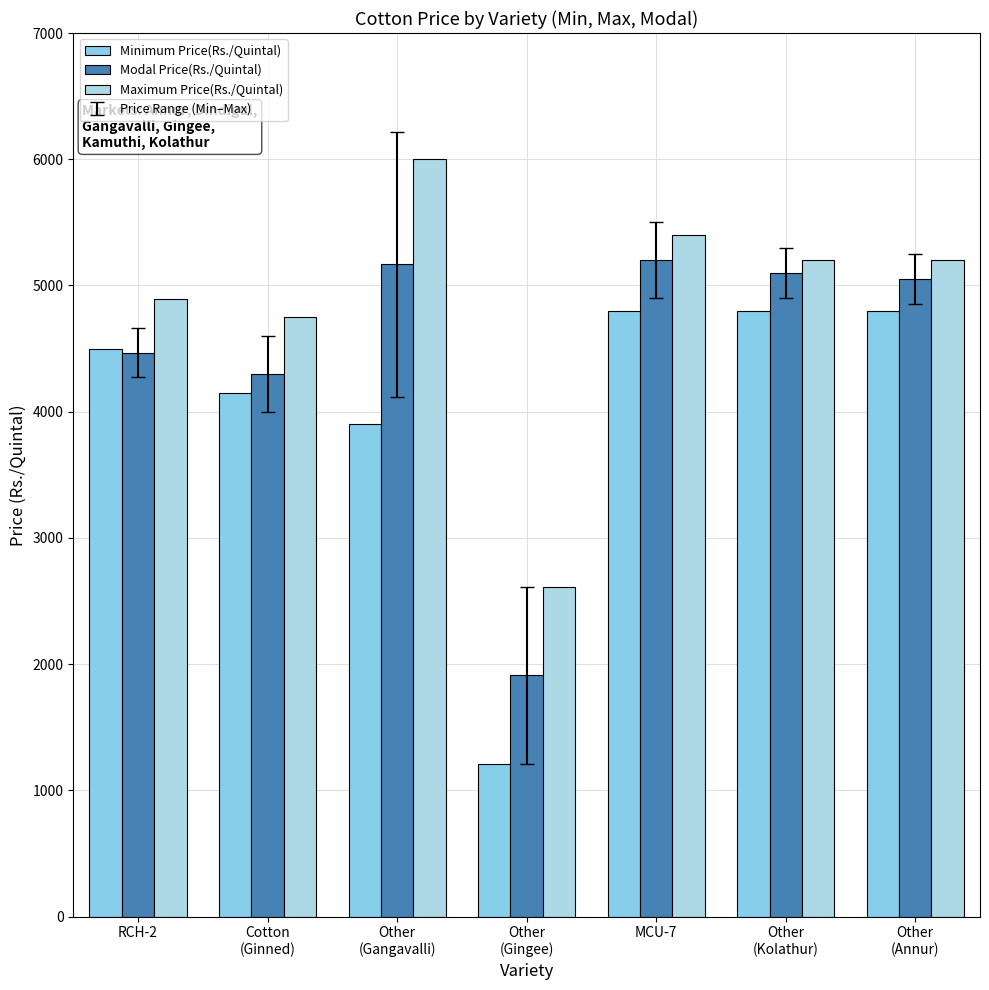

Reading right to left, extract all data points from this chart.

Minimum Price(Rs./Quintal): Other
(Annur)=4800	Other
(Kolathur)=4800	MCU-7=4800	Other
(Gingee)=1209	Other
(Gangavalli)=3900	Cotton
(Ginned)=4150	RCH-2=4500
Modal Price(Rs./Quintal): Other
(Annur)=5050	Other
(Kolathur)=5100	MCU-7=5200	Other
(Gingee)=1912	Other
(Gangavalli)=5167	Cotton
(Ginned)=4300	RCH-2=4467
Maximum Price(Rs./Quintal): Other
(Annur)=5200	Other
(Kolathur)=5200	MCU-7=5400	Other
(Gingee)=2614	Other
(Gangavalli)=6000	Cotton
(Ginned)=4750	RCH-2=4890